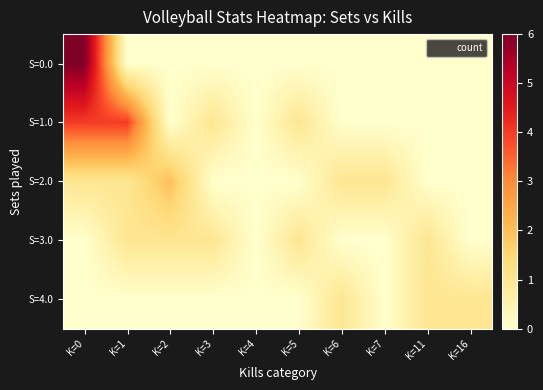

Reading right to left, extract all data points from this chart.

S=0.0: K=16=0	K=11=0	K=7=0	K=6=0	K=5=0	K=4=0	K=3=0	K=2=0	K=1=0	K=0=6
S=1.0: K=16=0	K=11=0	K=7=0	K=6=0	K=5=1	K=4=0	K=3=1	K=2=0	K=1=4	K=0=4
S=2.0: K=16=0	K=11=0	K=7=1	K=6=1	K=5=0	K=4=0	K=3=0	K=2=2	K=1=1	K=0=1
S=3.0: K=16=0	K=11=1	K=7=0	K=6=0	K=5=1	K=4=0	K=3=1	K=2=1	K=1=1	K=0=0
S=4.0: K=16=1	K=11=1	K=7=0	K=6=1	K=5=0	K=4=0	K=3=0	K=2=0	K=1=0	K=0=0